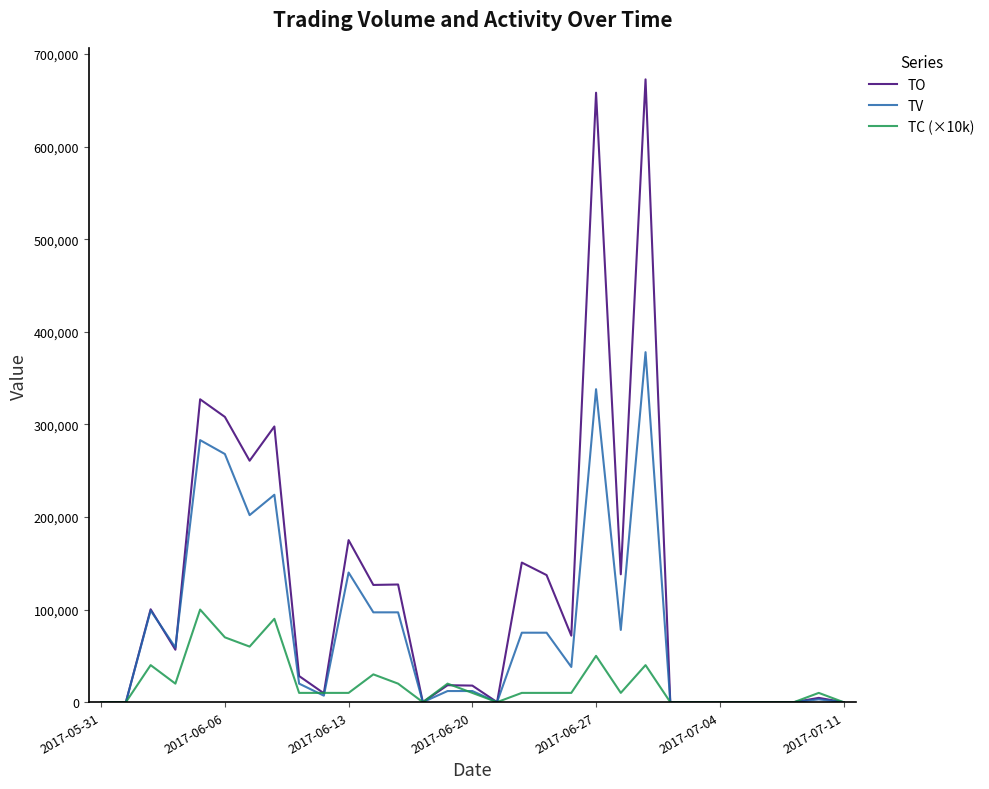

What is the maximum value shown in the chart?

672640